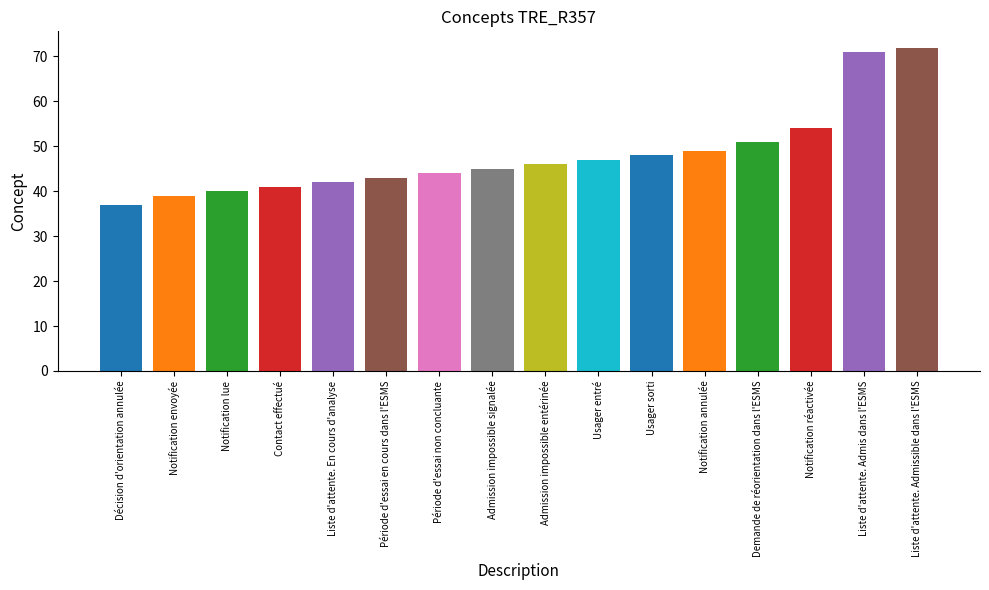

Reading left to right, list all the values displayed in this chart.

Décision d'orientation annulée=37	Notification envoyée=39	Notification lue=40	Contact effectué=41	Liste d'attente. En cours d'analyse=42	Période d'essai en cours dans l'ESMS=43	Période d'essai non concluante=44	Admission impossible signalée=45	Admission impossible entérinée=46	Usager entré=47	Usager sorti=48	Notification annulée=49	Demande de réorientation dans l'ESMS=51	Notification réactivée=54	Liste d'attente. Admis dans l'ESMS=71	Liste d'attente. Admissible dans l'ESMS=72